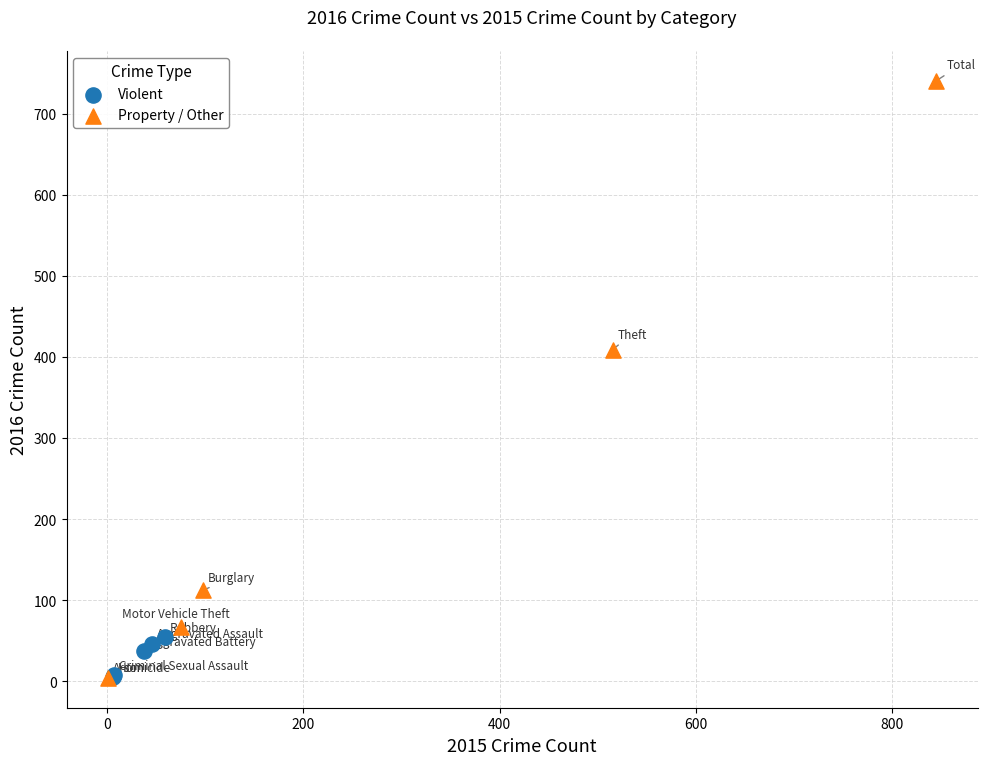

What are all the series names shown in the legend?

Violent, Property / Other